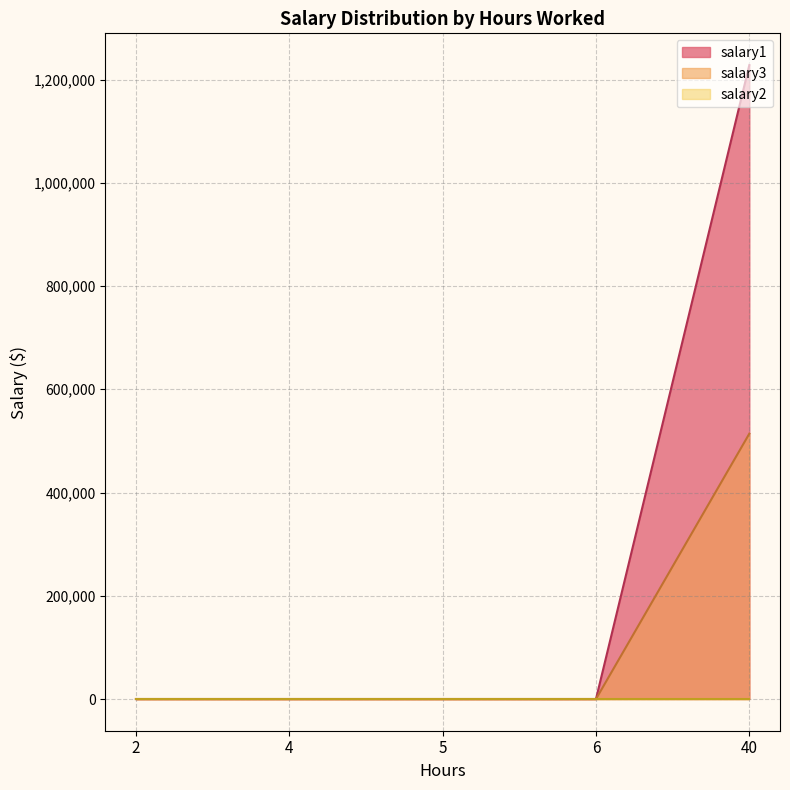

Which series has the widest spread of values?

salary1